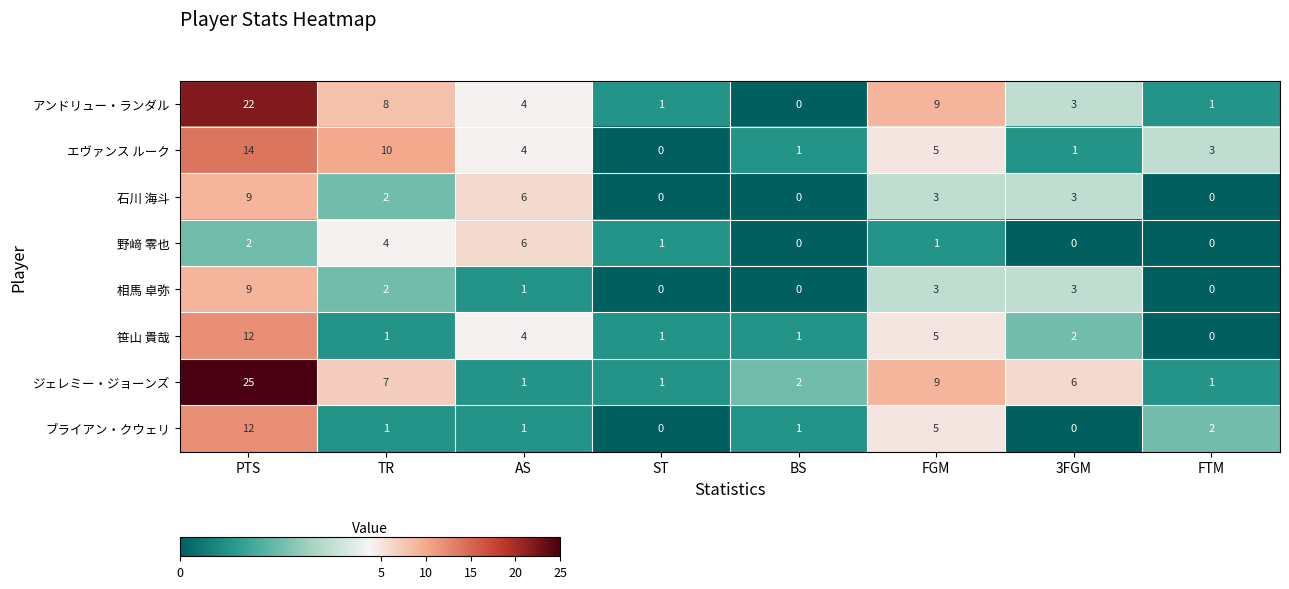

Count the number of data series in this chart.

8